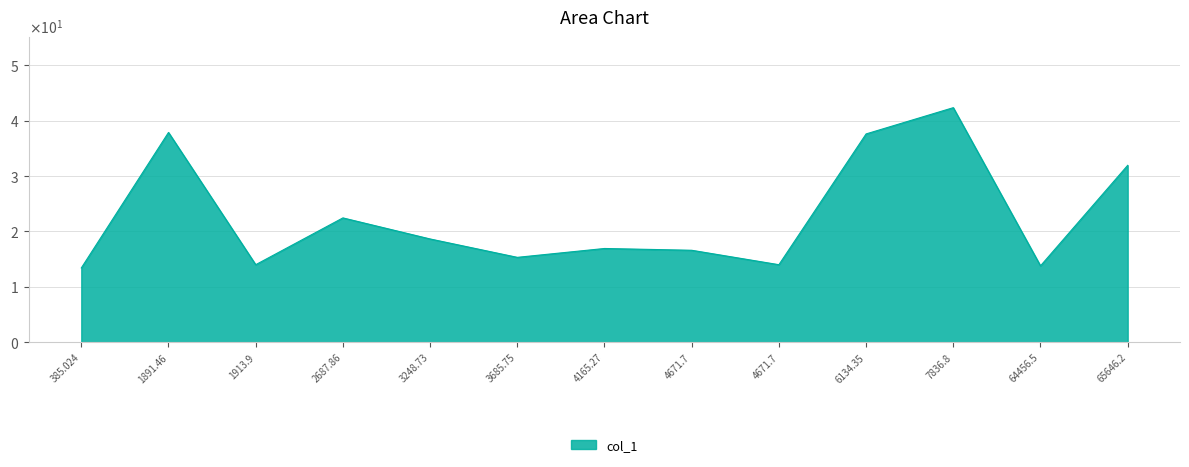

Which category has the highest value across all series?

7836.8